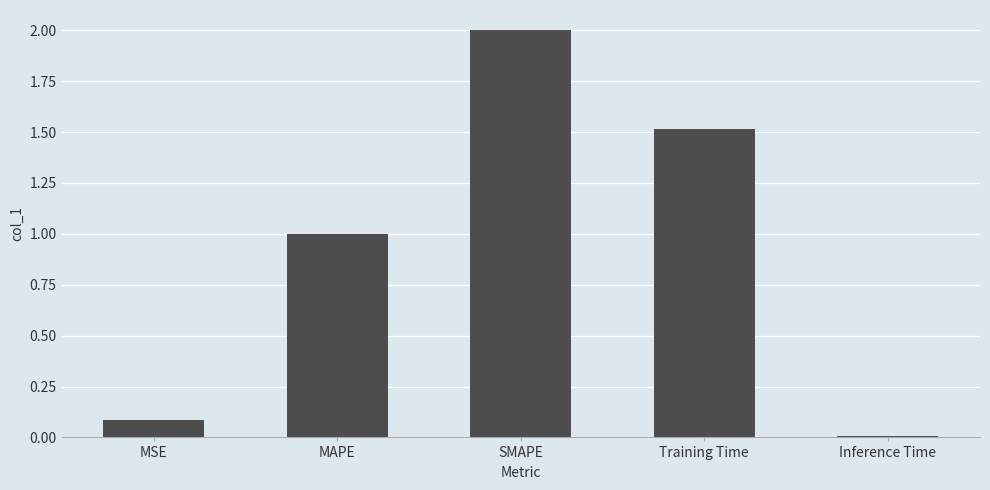

Rank the categories by value from lowest to highest.

Inference Time, MSE, MAPE, Training Time, SMAPE